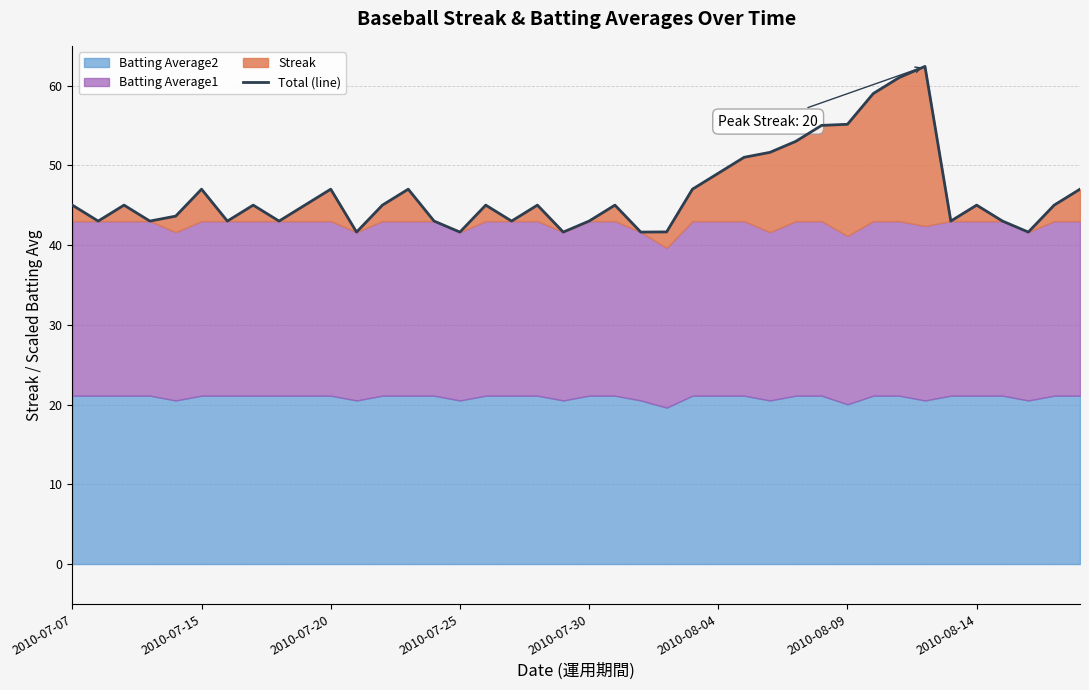

What is the sum of the values at 20 and 22?

84.7